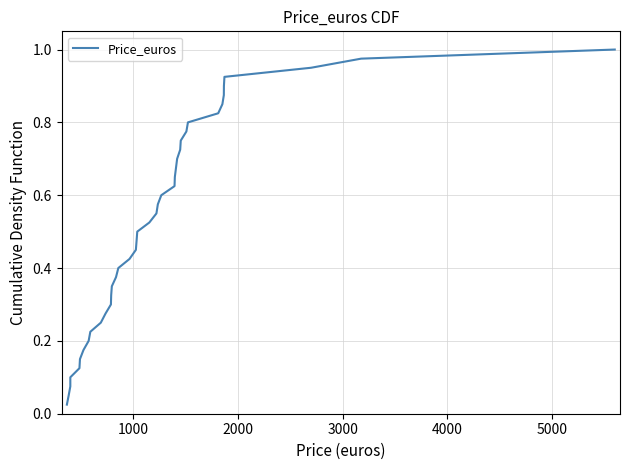

What is the difference between the values at 35 and 38?

0.1